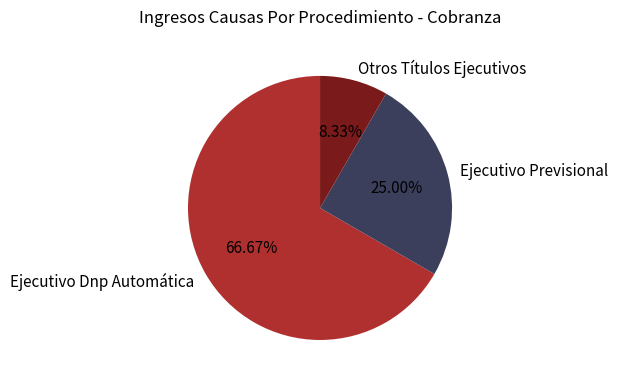

What is the ratio of the value at Otros Títulos Ejecutivos to the value at Ejecutivo Previsional?

0.3